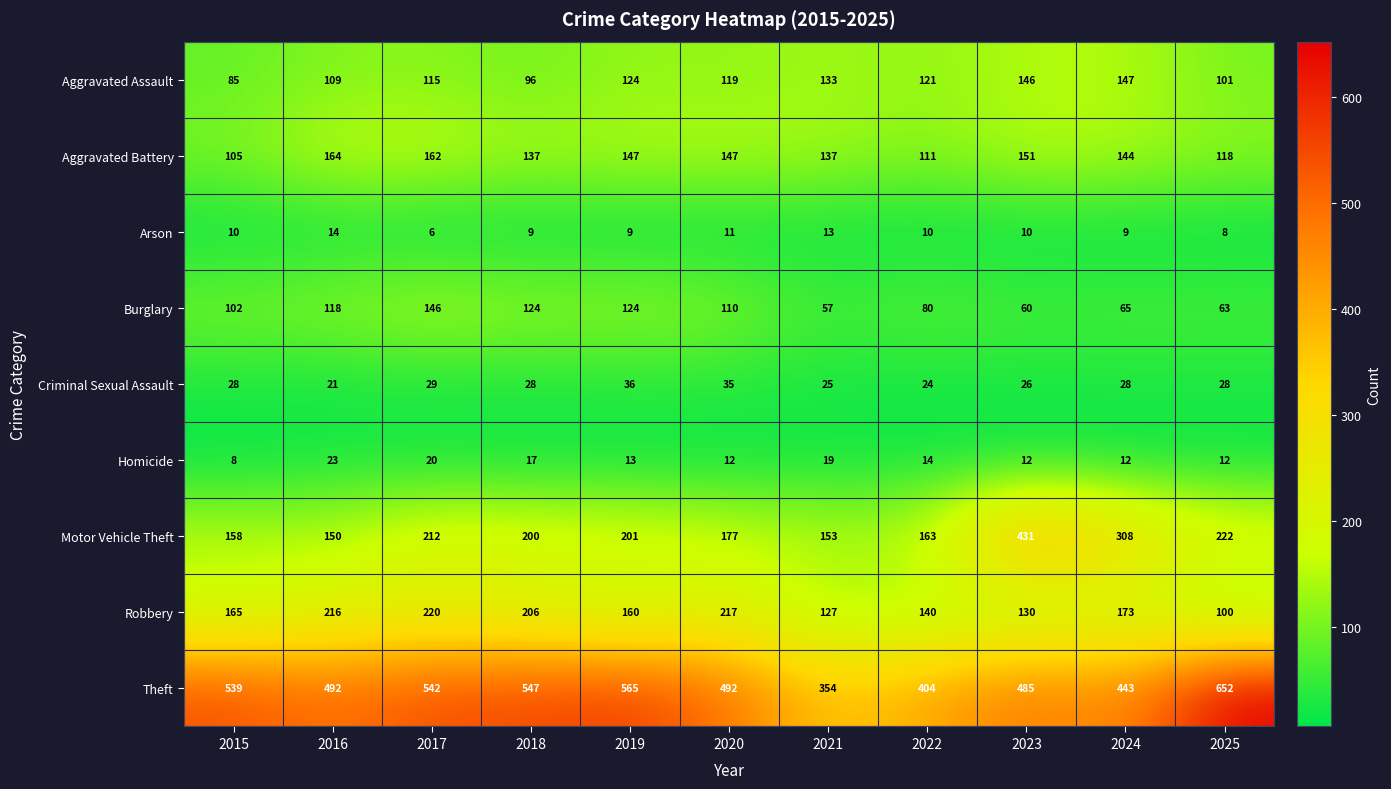

How many data points does each series have?

11